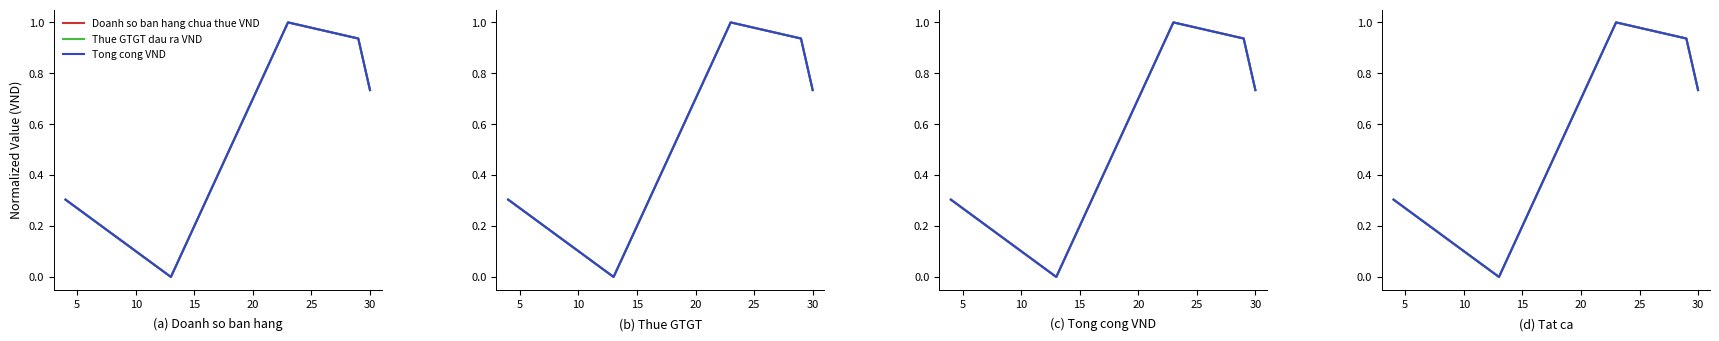

What is the greatest value displayed?

1.0